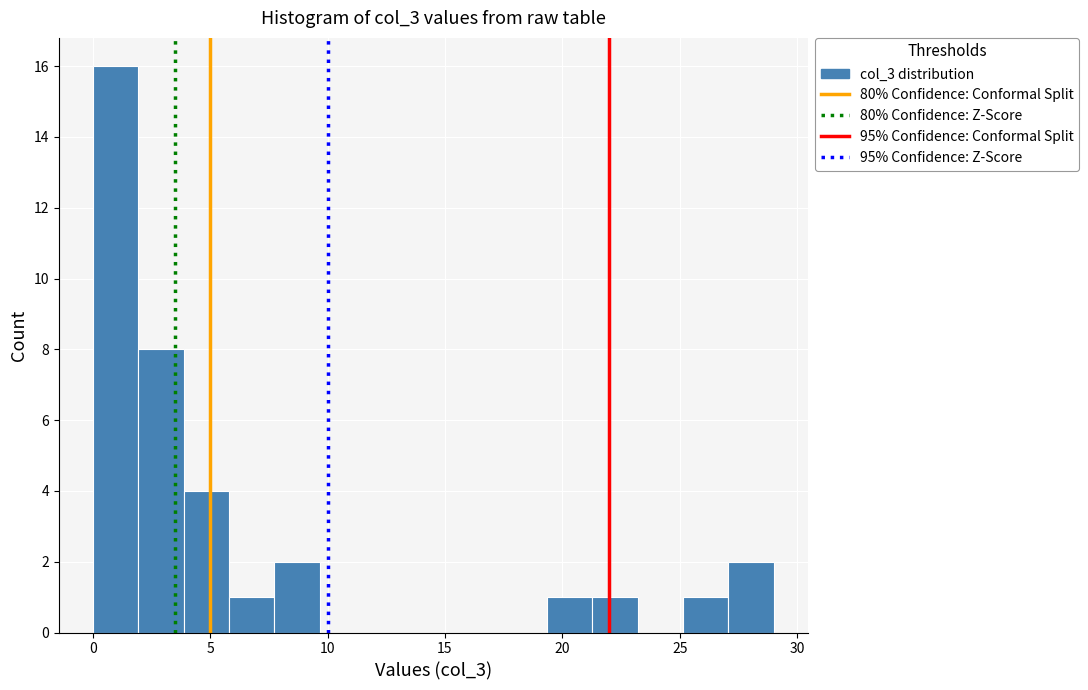

Around what value on the x-axis is the tallest bar? Give the approximate position of its centre, as read against the axis.

1.0